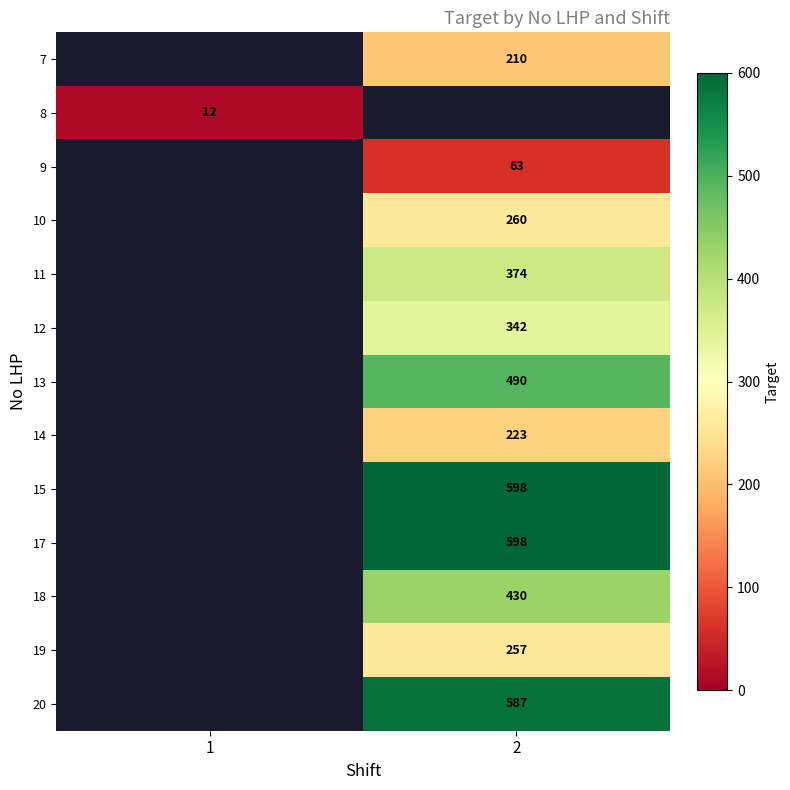

Which has a higher value, 1 or 2?

2